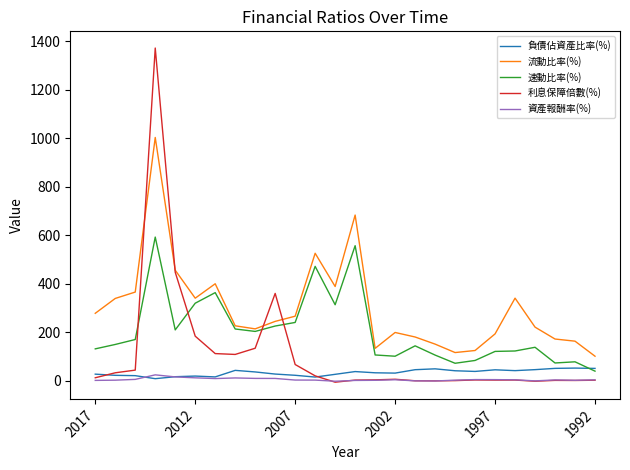

What is the maximum value for 負債佔資產比率(%)?

52.1